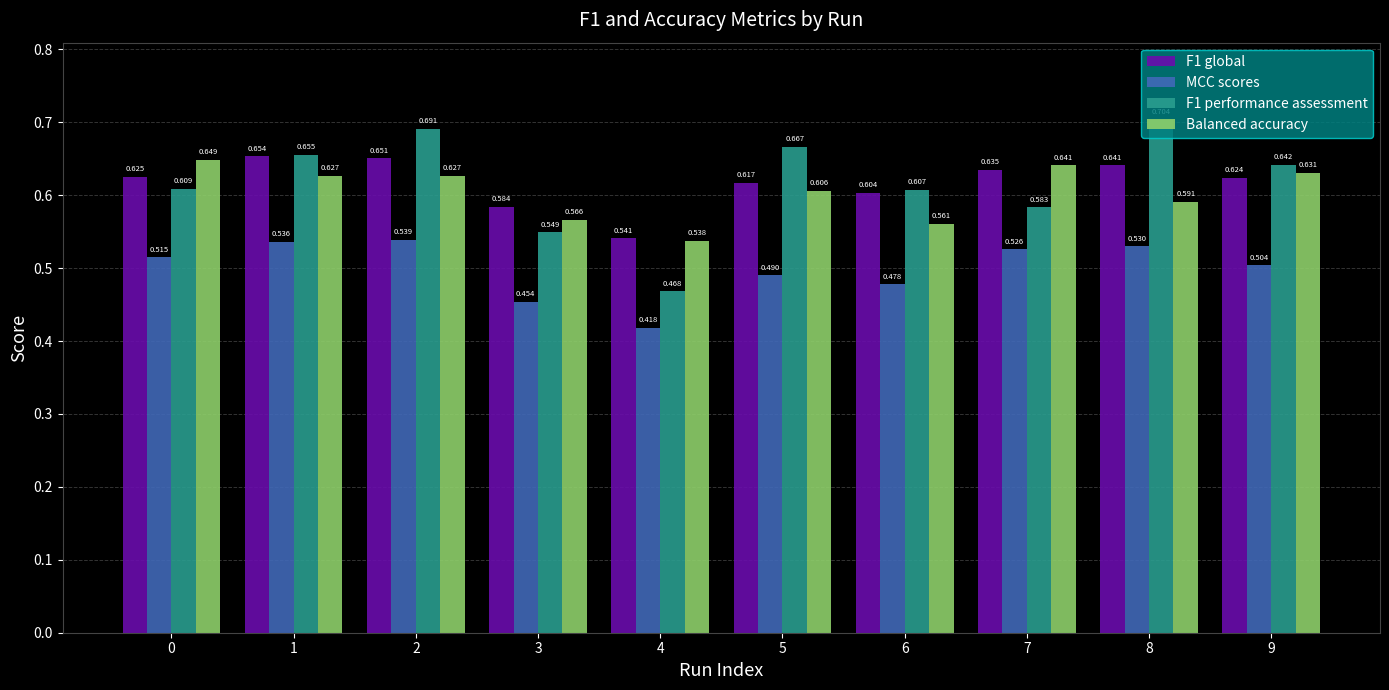

What is the sum of all MCC scores values?

5.0